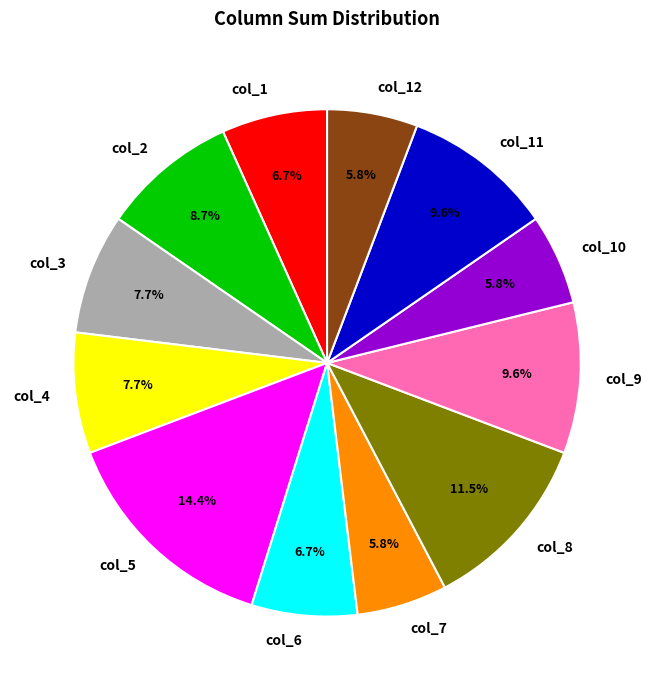

Which slice is the largest?

col_5